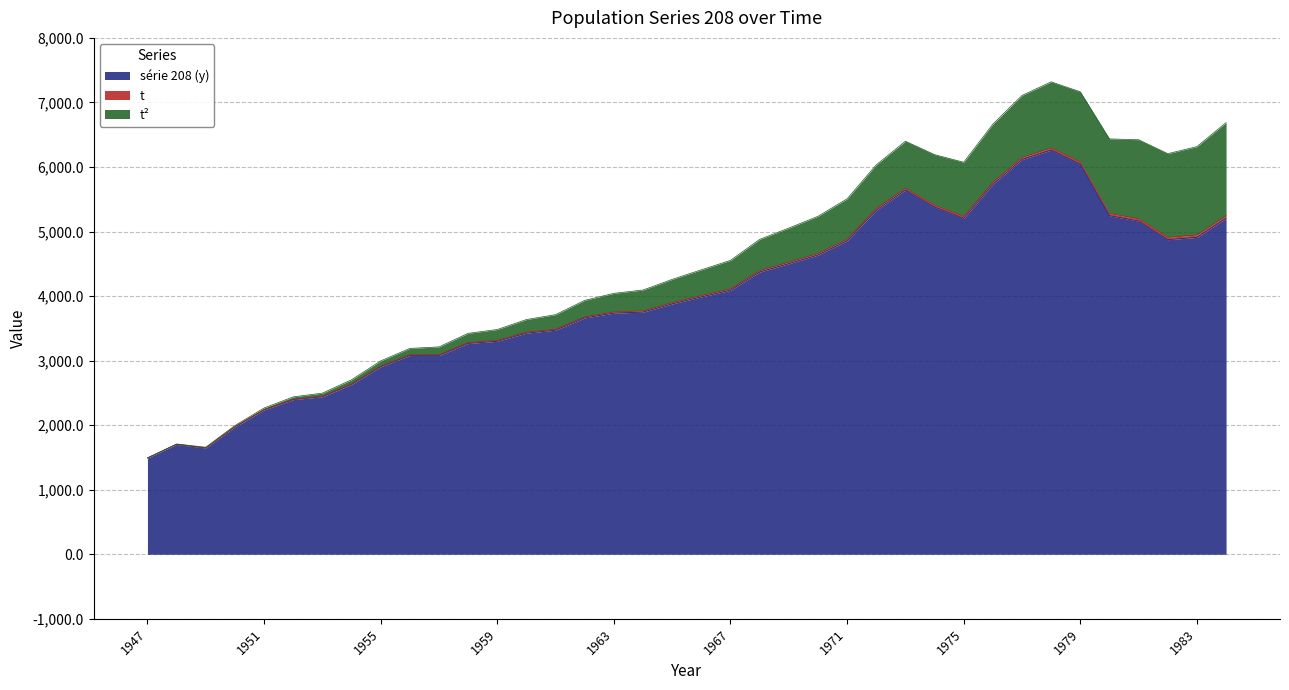

Which category has the highest value in the série 208 (y) series?

1978